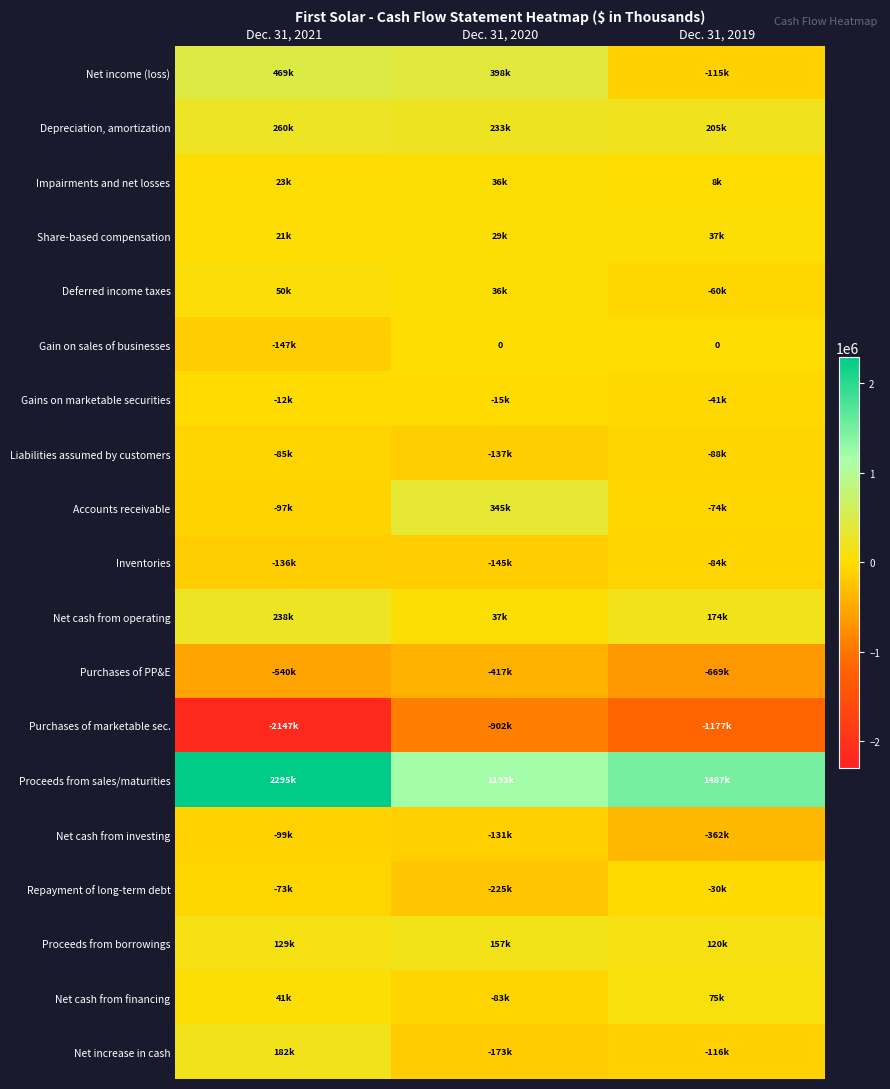

What is the total value across all series at Dec. 31, 2019?

-708818